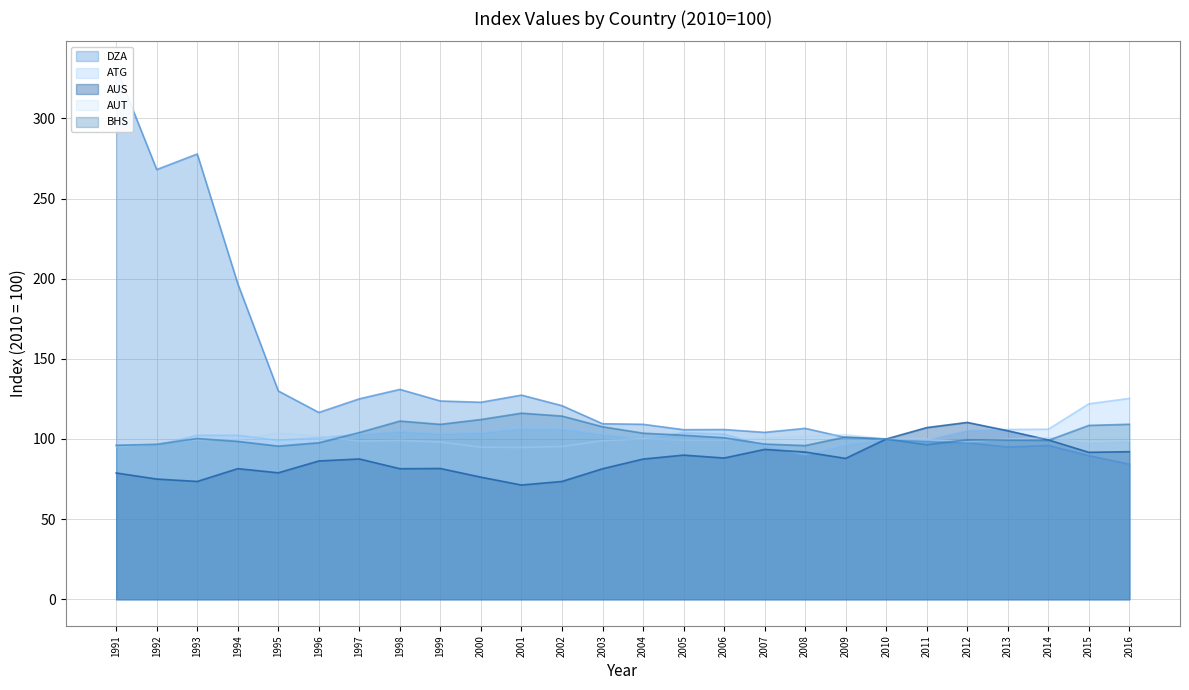

Where is the first local maximum for AUT?

1995